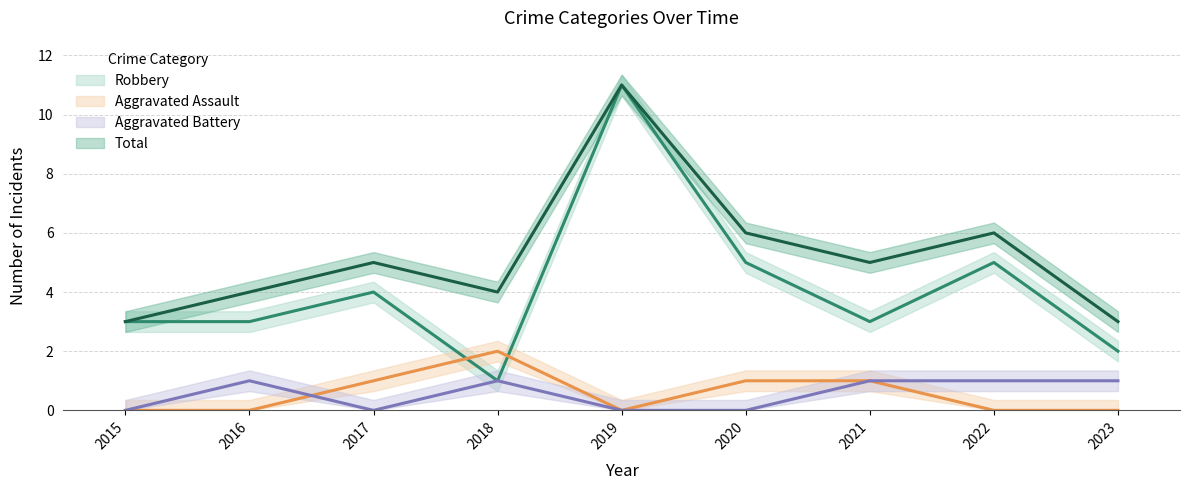

How many categories are shown in the chart?

9